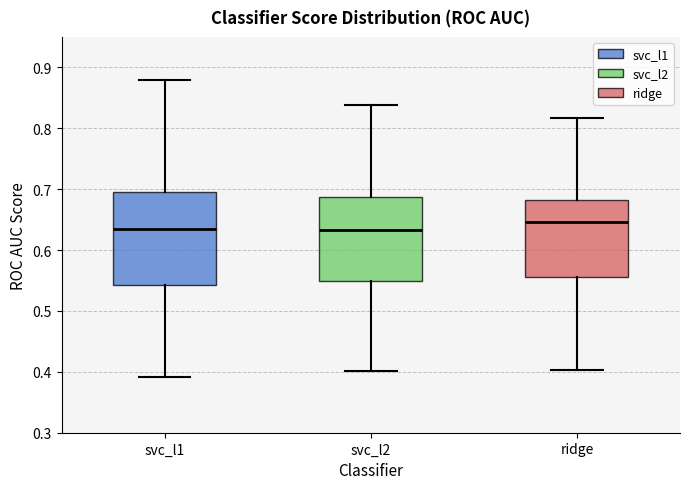

Which box's median line is the highest?

ridge